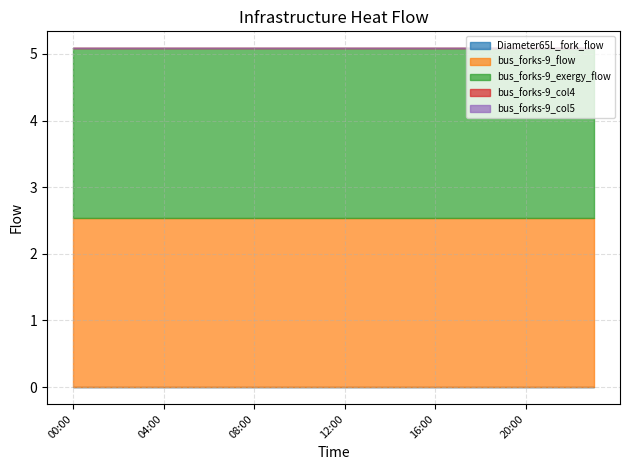

True or false: bus_forks-9_col4 has more than 0 interior local peaks.

False